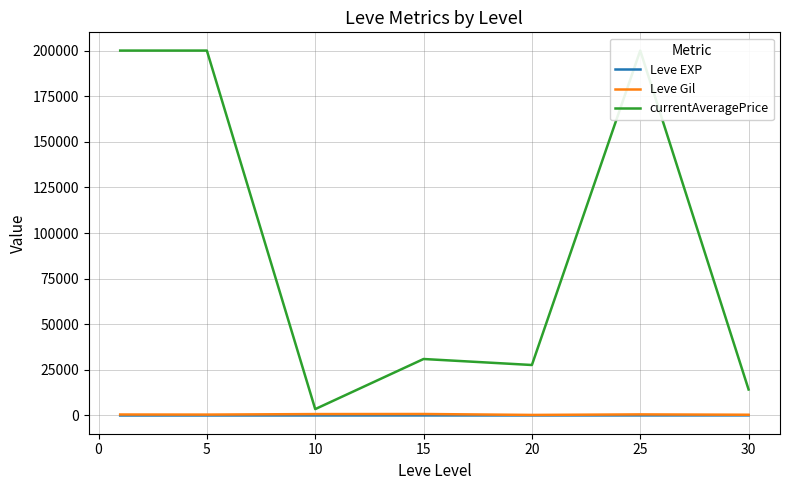

What is the difference between the maximum and minimum values in the Leve Gil series?

510.0